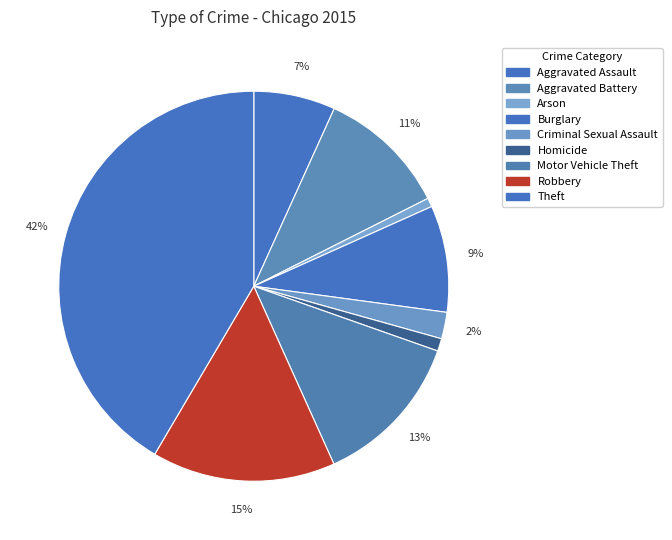

To the nearest percent, what is the difference between the Burglary and Aggravated Battery slice percentages?

2%